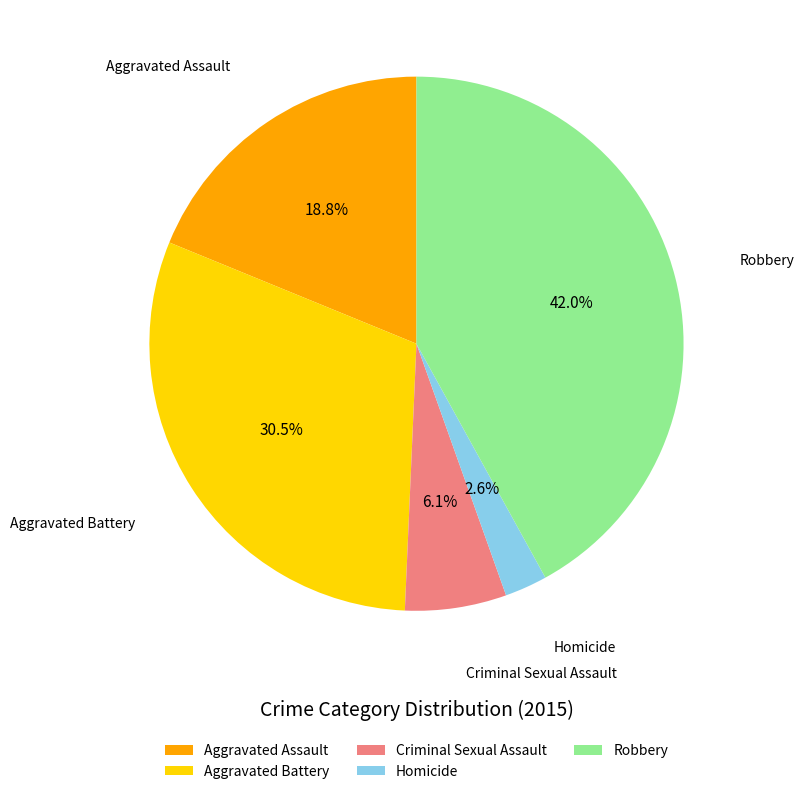

Is it true that Aggravated Battery is 37% of the pie?

False